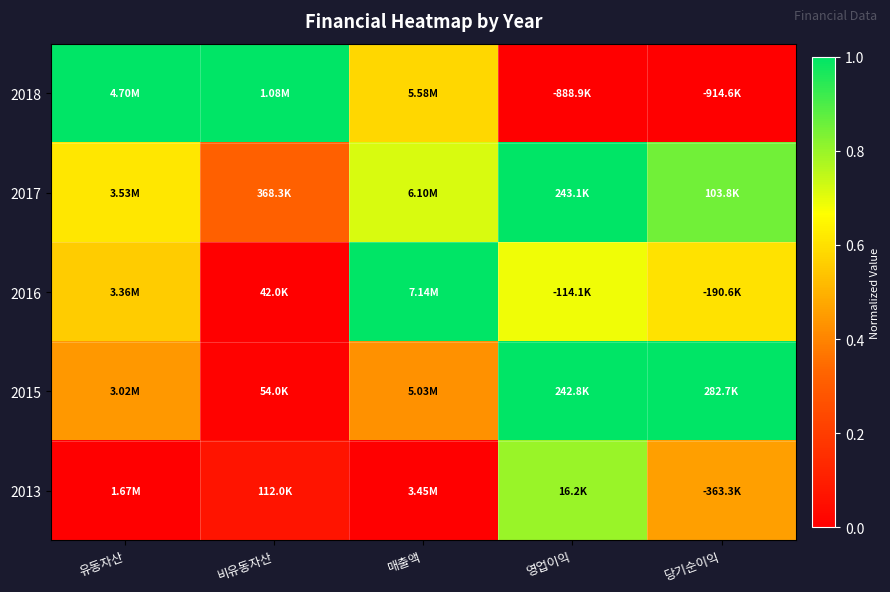

Reading right to left, transcribe all the data shown in this chart.

2018: 당기순이익=0.0	영업이익=0.0	매출액=0.6	비유동자산=1.0	유동자산=1.0
2017: 당기순이익=0.9	영업이익=1.0	매출액=0.7	비유동자산=0.3	유동자산=0.6
2016: 당기순이익=0.6	영업이익=0.7	매출액=1.0	비유동자산=0.0	유동자산=0.6
2015: 당기순이익=1.0	영업이익=1.0	매출액=0.4	비유동자산=0.0	유동자산=0.4
2013: 당기순이익=0.5	영업이익=0.8	매출액=0.0	비유동자산=0.1	유동자산=0.0